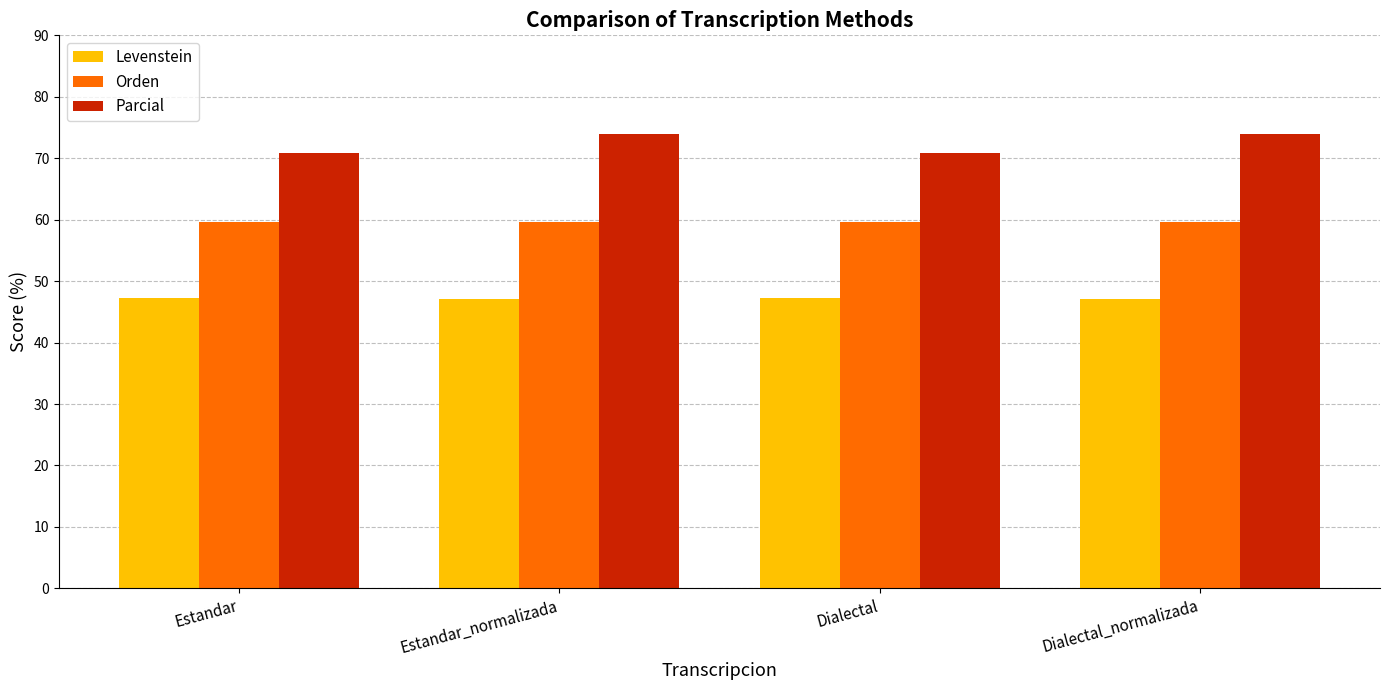

What is the difference between the second highest and second lowest values in the Levenstein series?

0.2